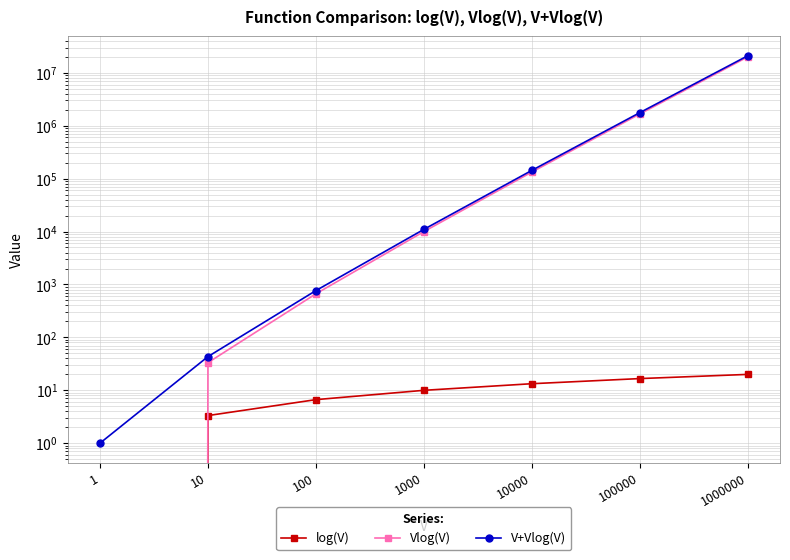

What is the value of the log(V) point at the 3rd from the left?

6.6